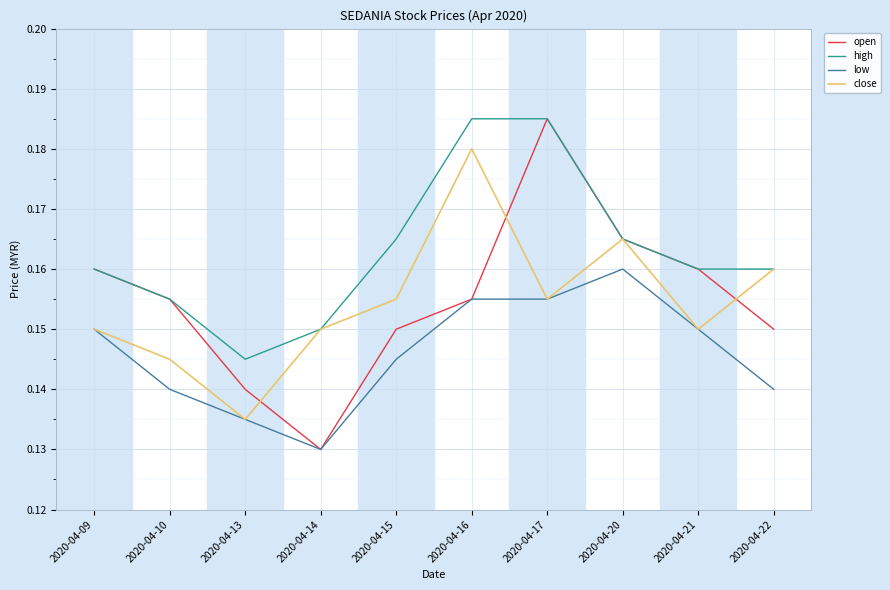

True or false: low and high intersect in this chart.

False